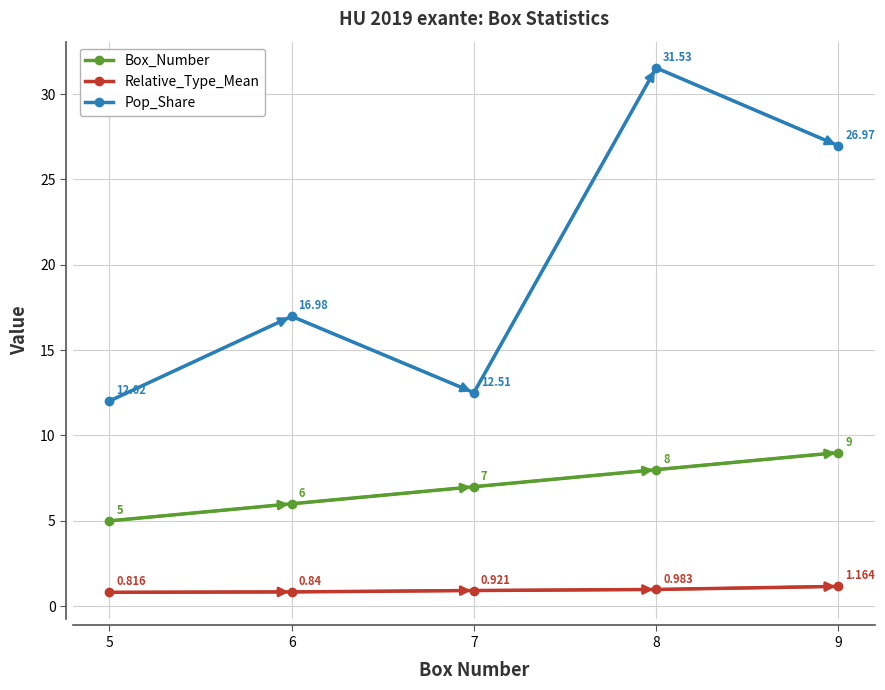

At which category is the sum across all series the highest?

8